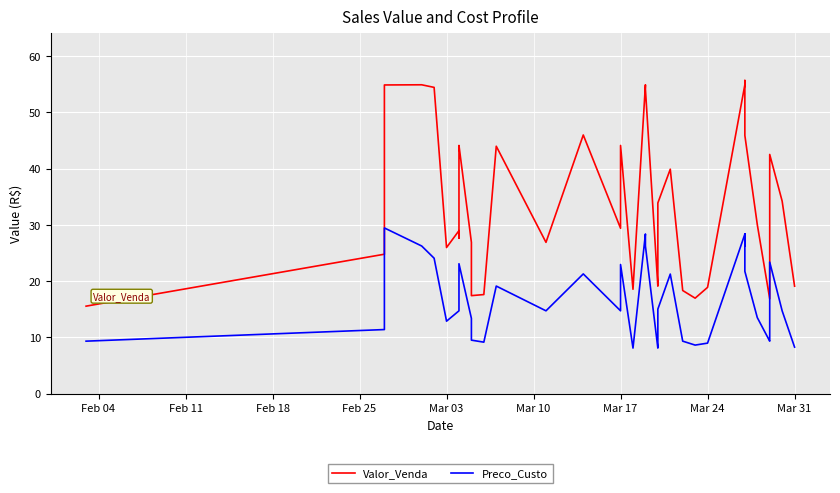

True or false: Preco_Custo and Valor_Venda intersect in this chart.

False